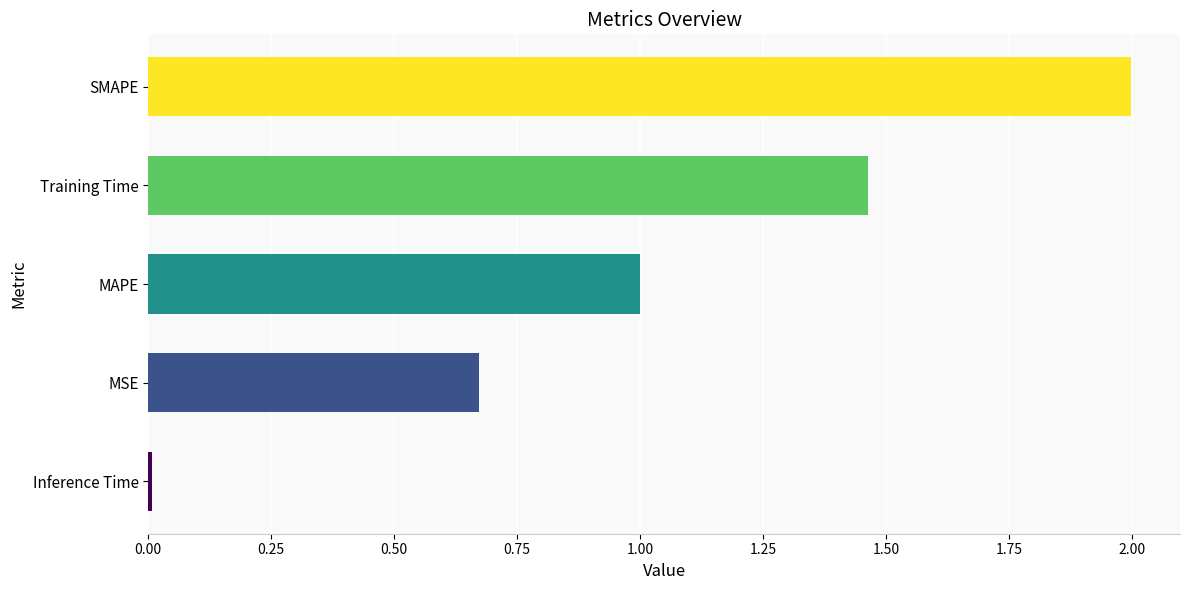

What is the average value?

1.0